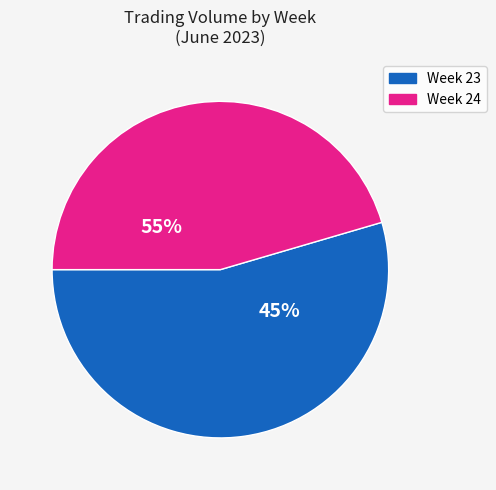

Is the sum of 20 and 13 greater than half?

No